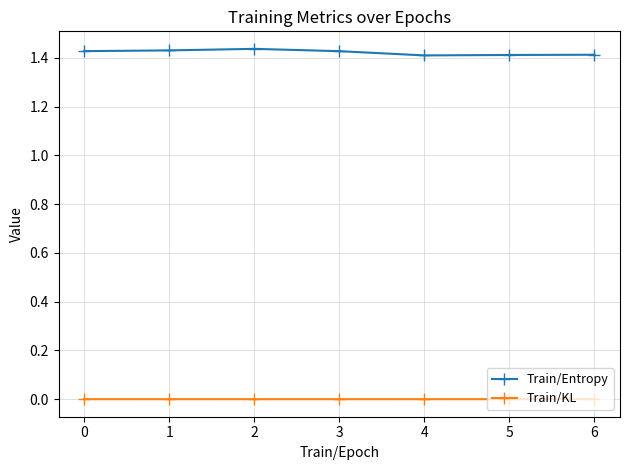

True or false: Train/Entropy has a value of 1.4 at 3.

True